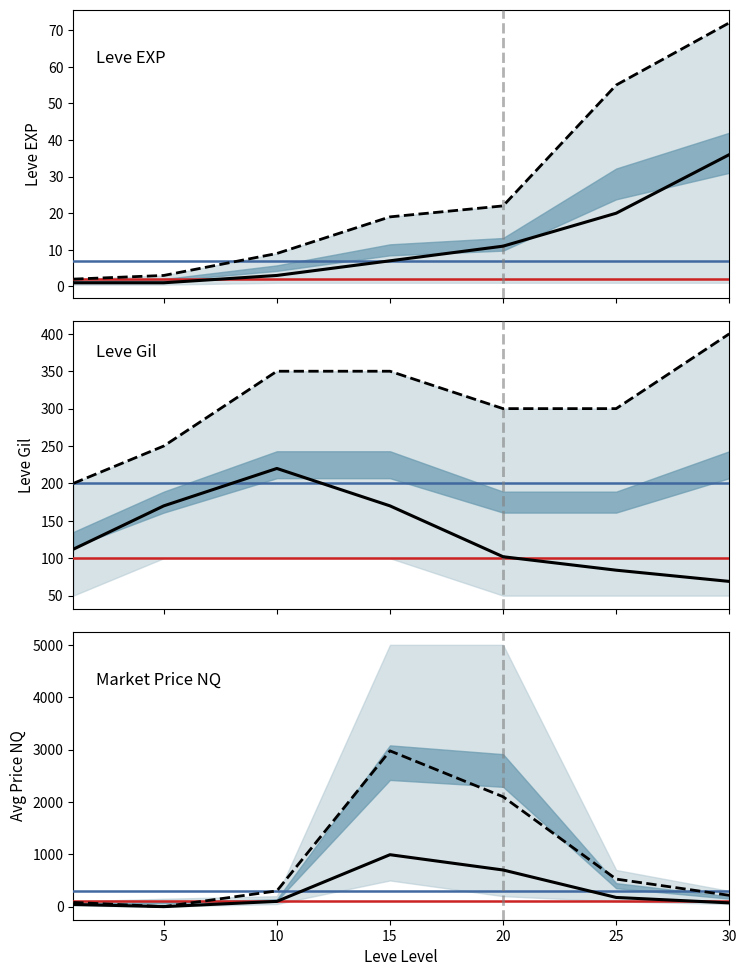

In Leve Gil, how many points are higher than both neighbors (excluding endpoints)?

1